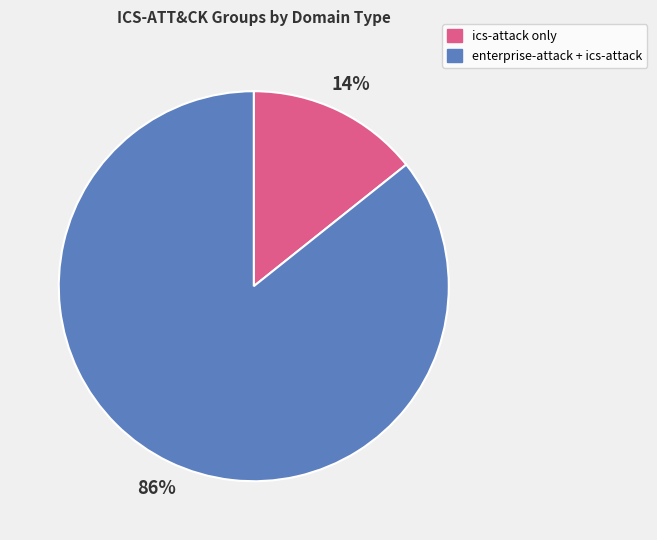

To the nearest percent, what is the average slice percentage?

50%